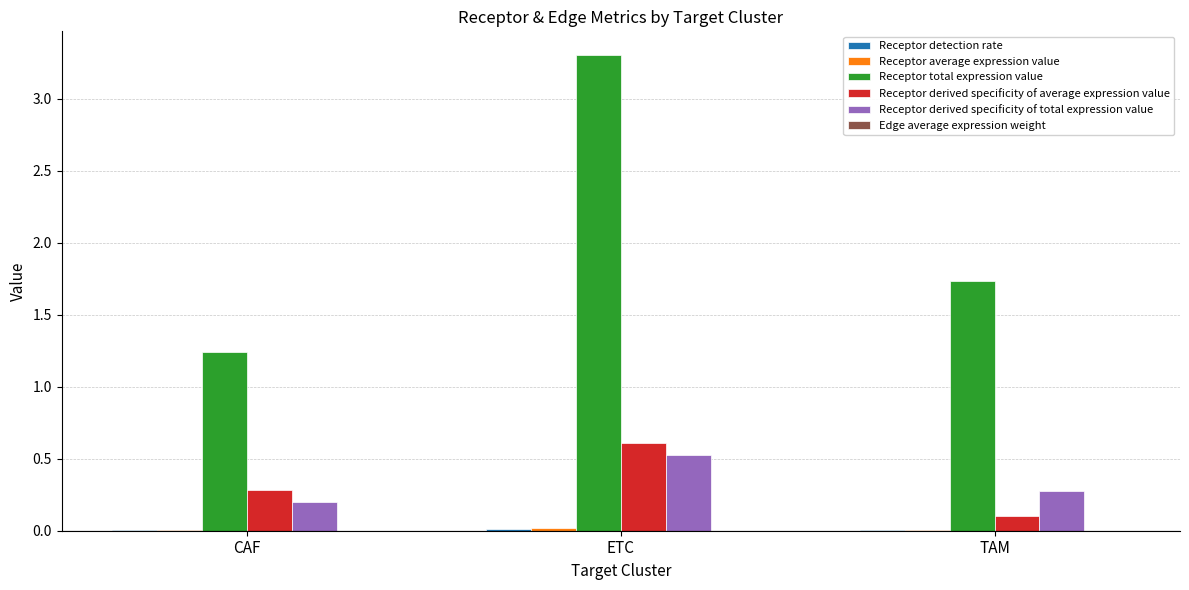

Which category has the highest value in the Receptor derived specificity of average expression value series?

ETC